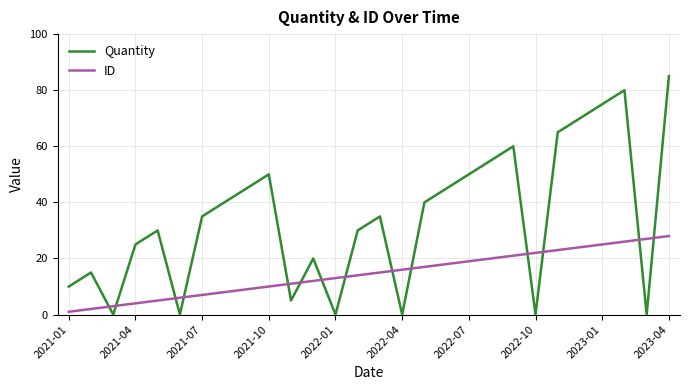

Which series has the largest range (max minus min)?

Quantity